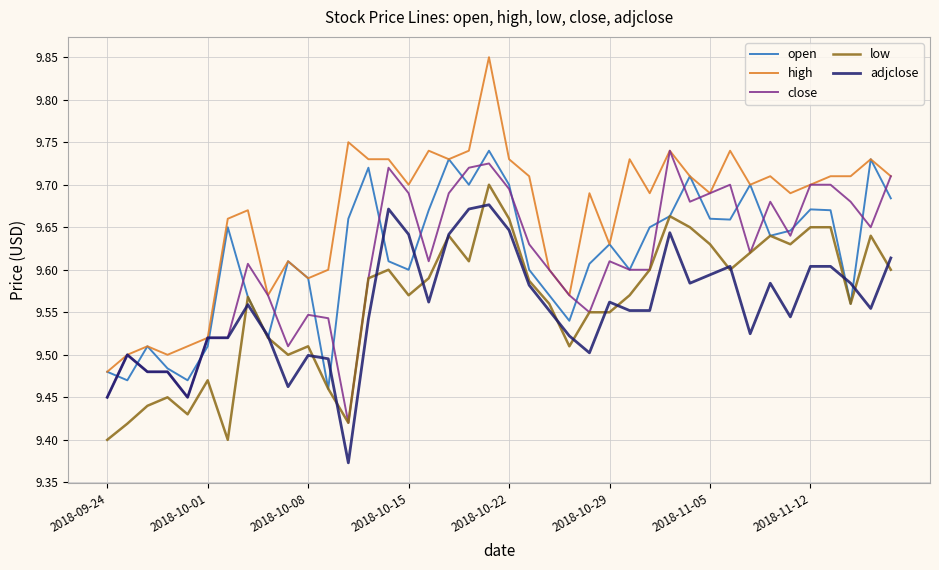

Which series has the largest total across all categories?

high